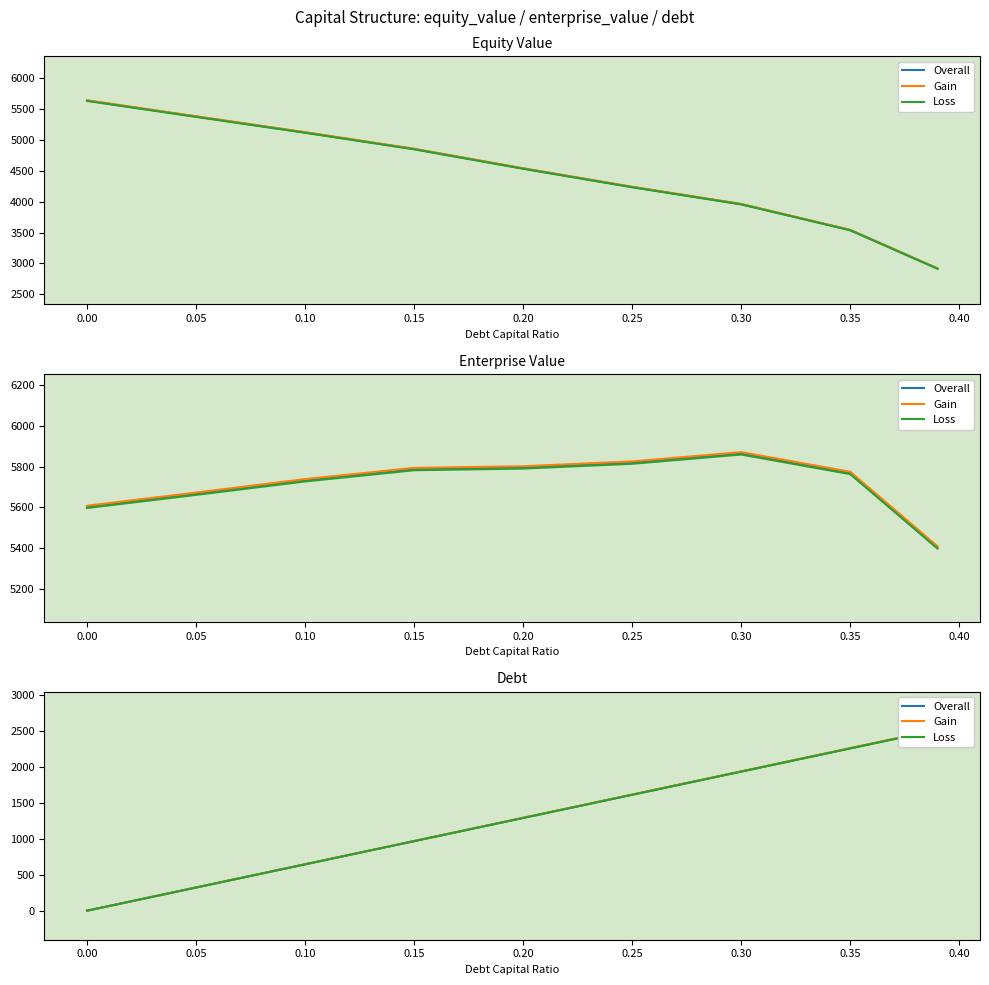

How many values in the Overall series exceed 1293?

5